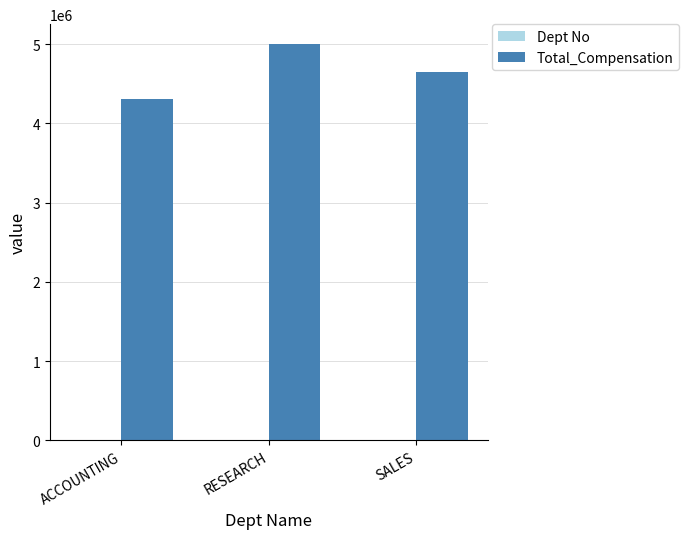

At which category does the chart reach its peak across all series?

RESEARCH